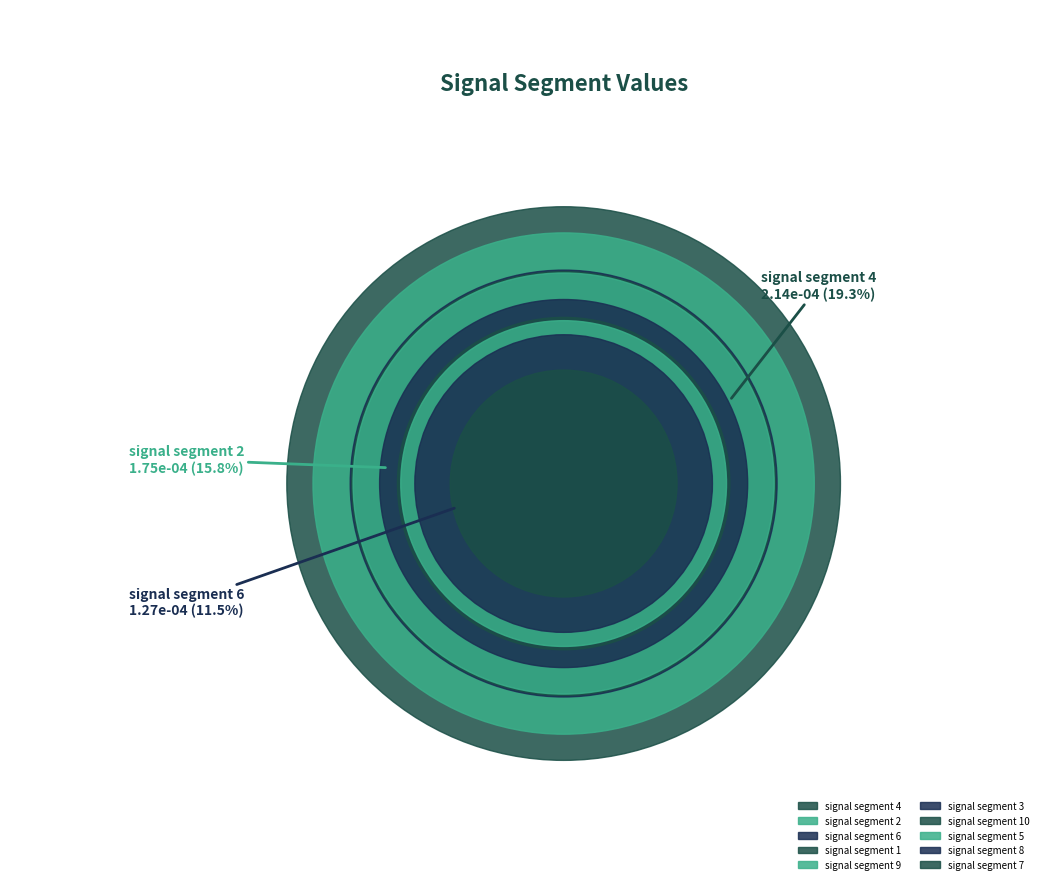

Count the number of slices in the pie.

10